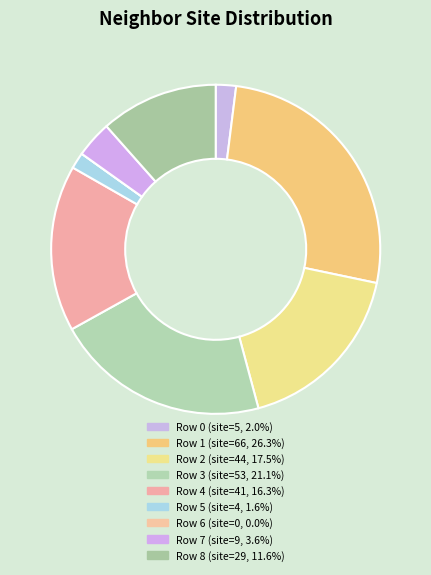

How many segments does this pie chart have?

9